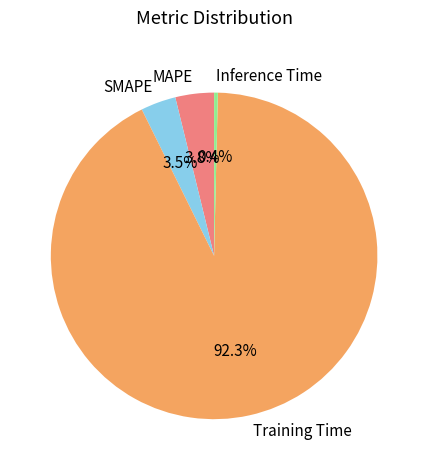

To the nearest percent, what is the combined percentage of Inference Time and MAPE?

4%